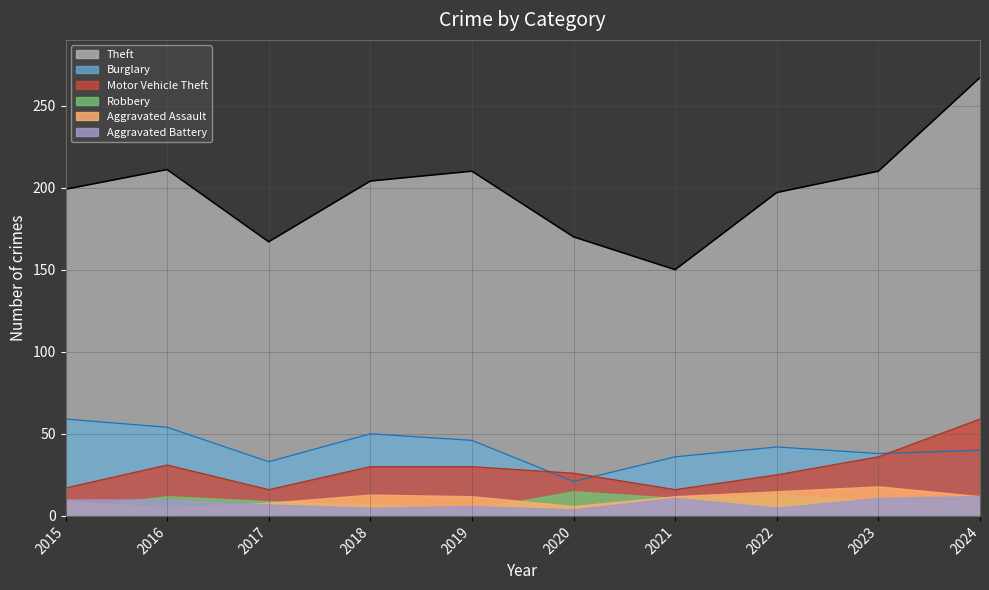

What value does the Burglary series have at 2017?

33